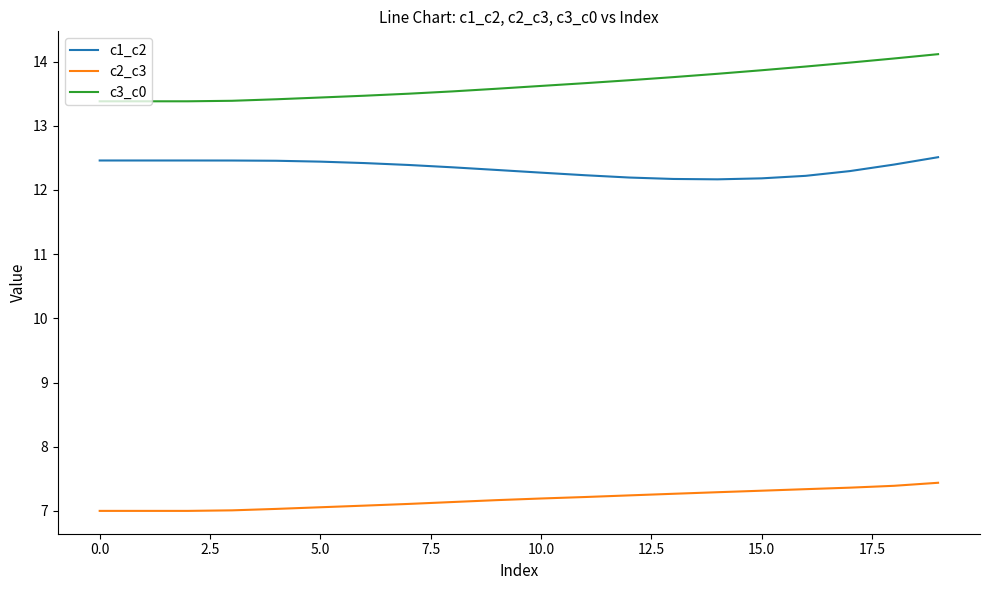

True or false: c2_c3 and c3_c0 intersect in this chart.

False